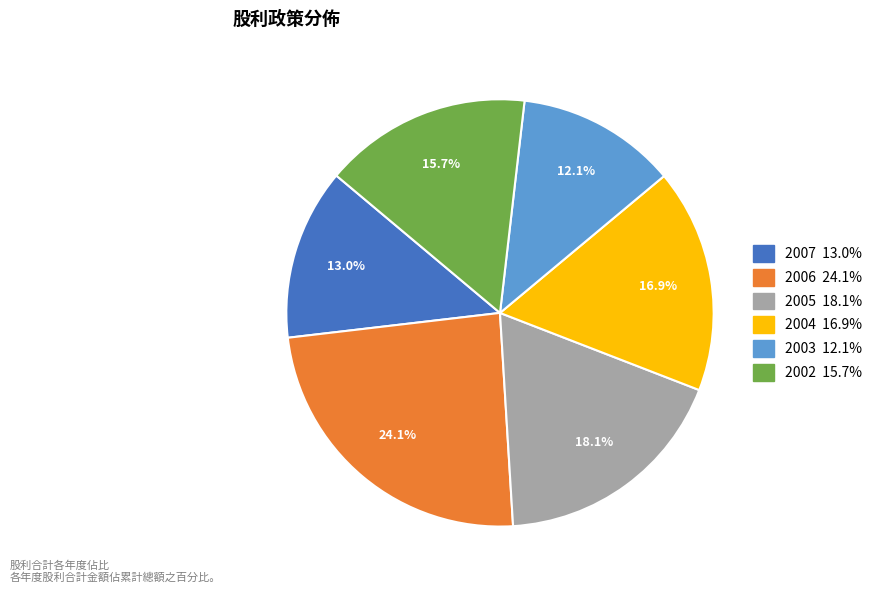

Is there any slice that represents more than half of the pie?

No